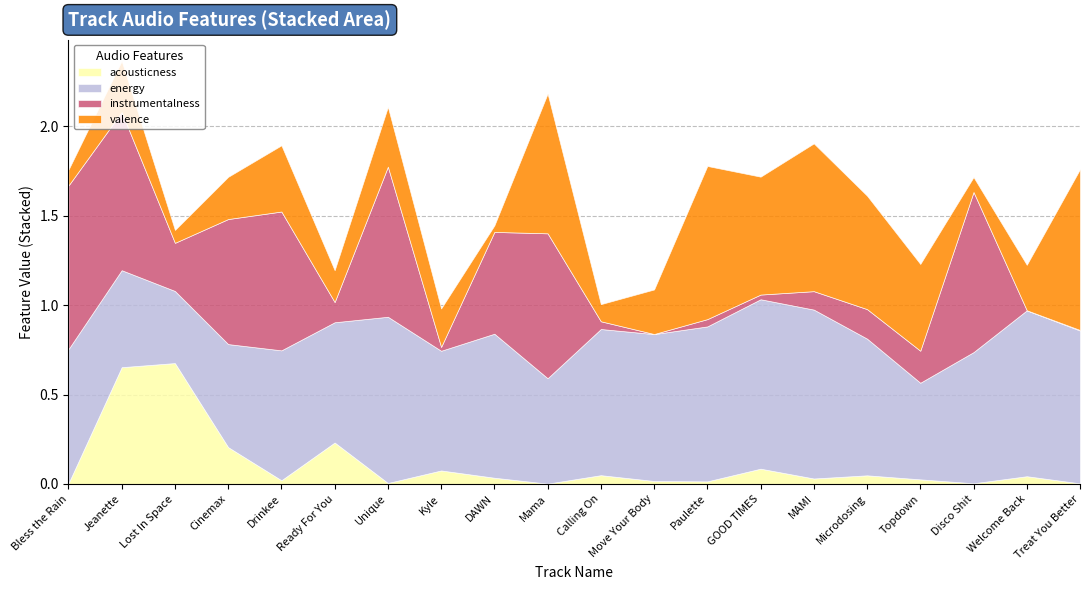

What is the sum of all energy values?

14.9